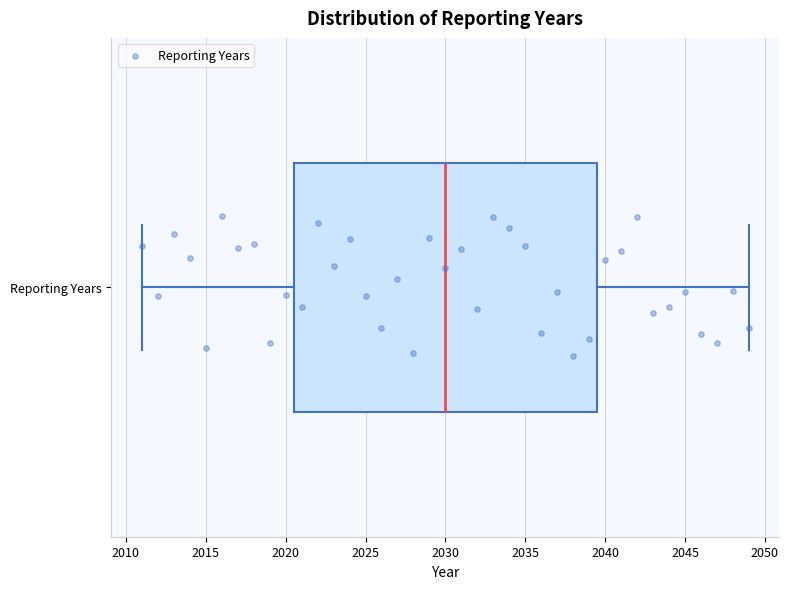

Where does the right whisker of the box for Reporting Years end on the x-axis? The values are not printed on the chart, so give them approximately, as read against the axis.

2049.0